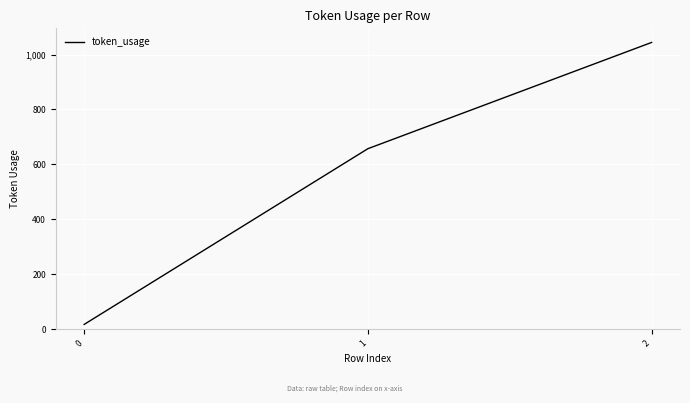

What is the change in value from 1 to 2?

+387